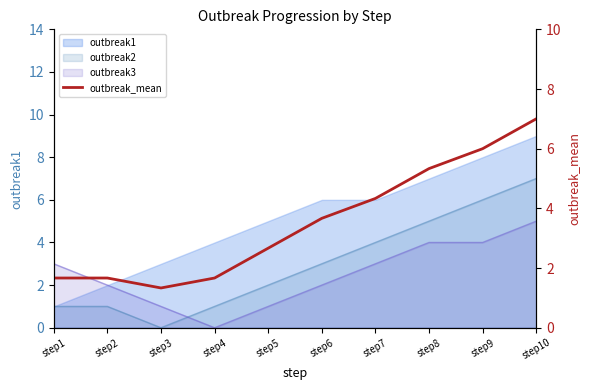

True or false: the data shows 1.7 at step1.

True